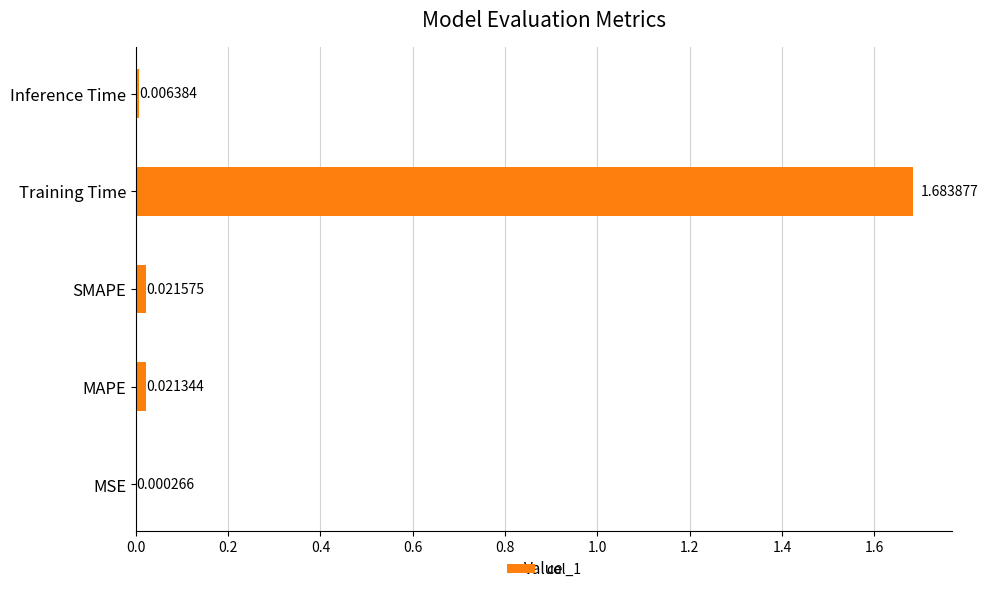

How many series are shown in this chart?

1